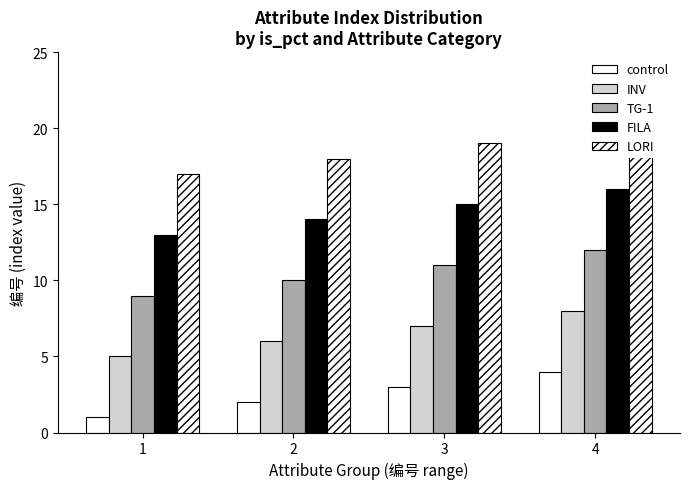

Are the bars horizontal?

No